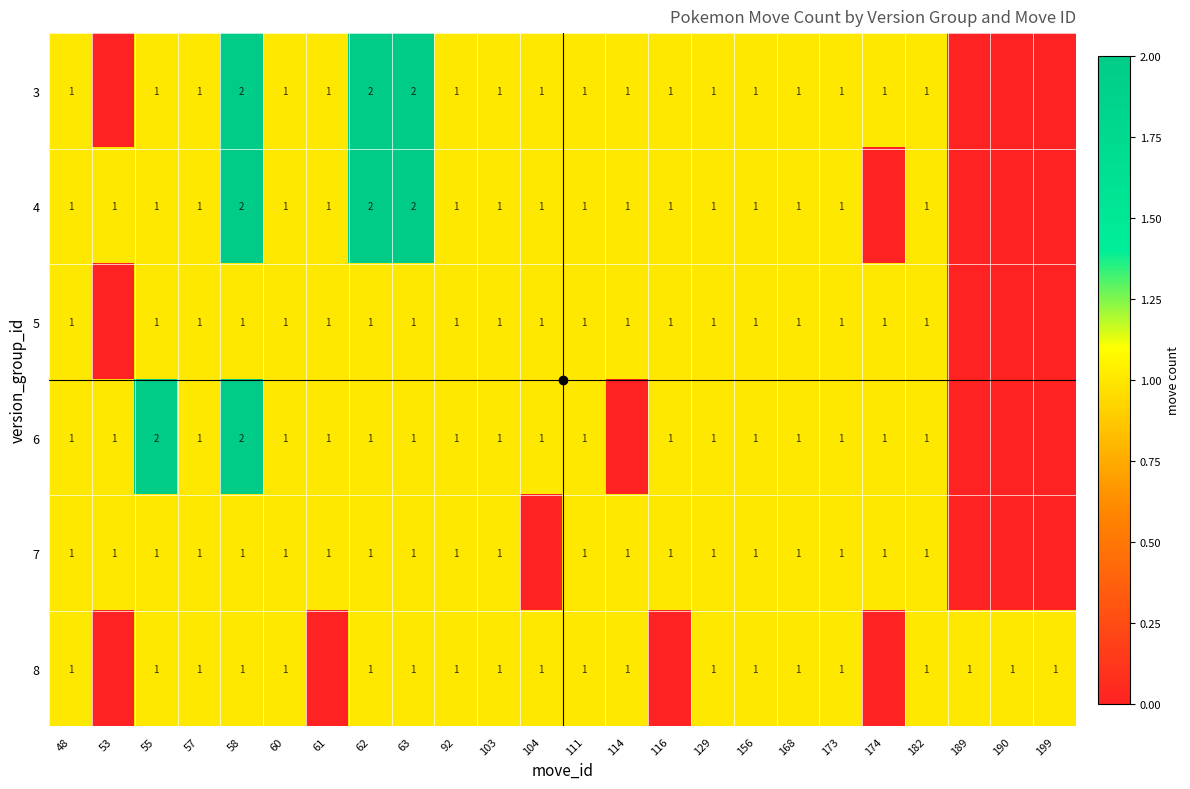

The 4 series shows 1 at 57. True or false?

True